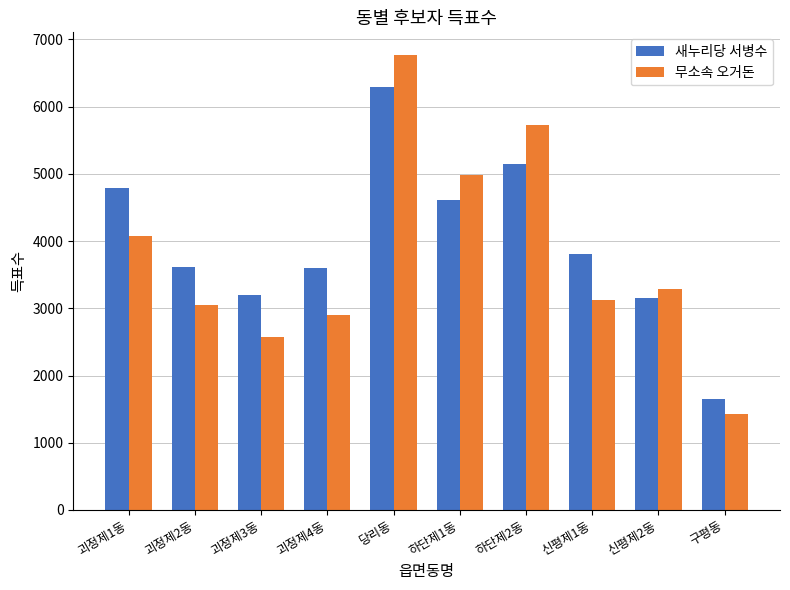

What position from the left is 괴정제3동?

3